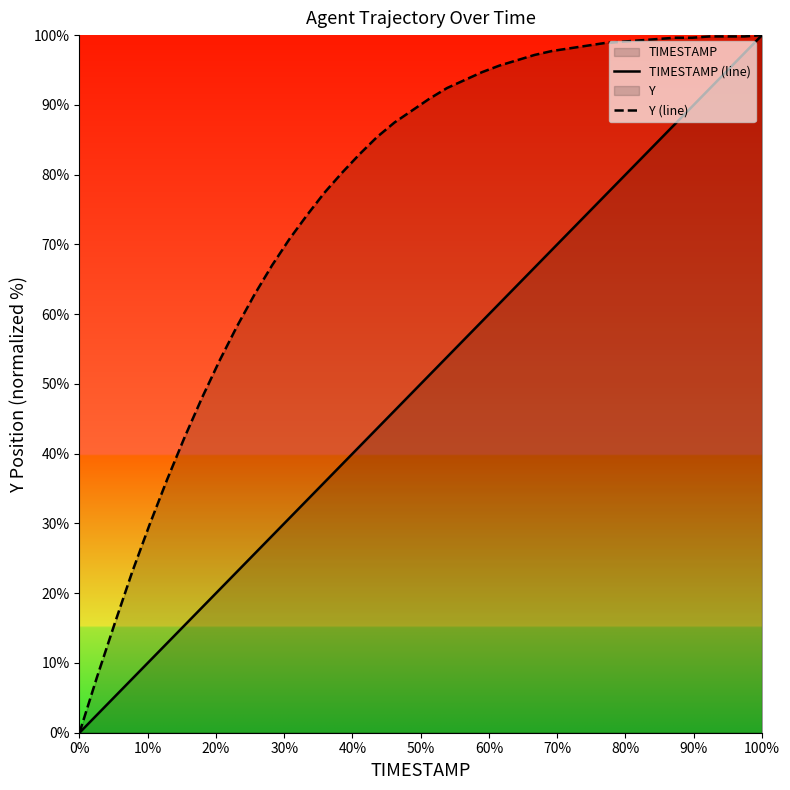

What is the difference between the maximum and minimum values in the TIMESTAMP (line) series?

100.0